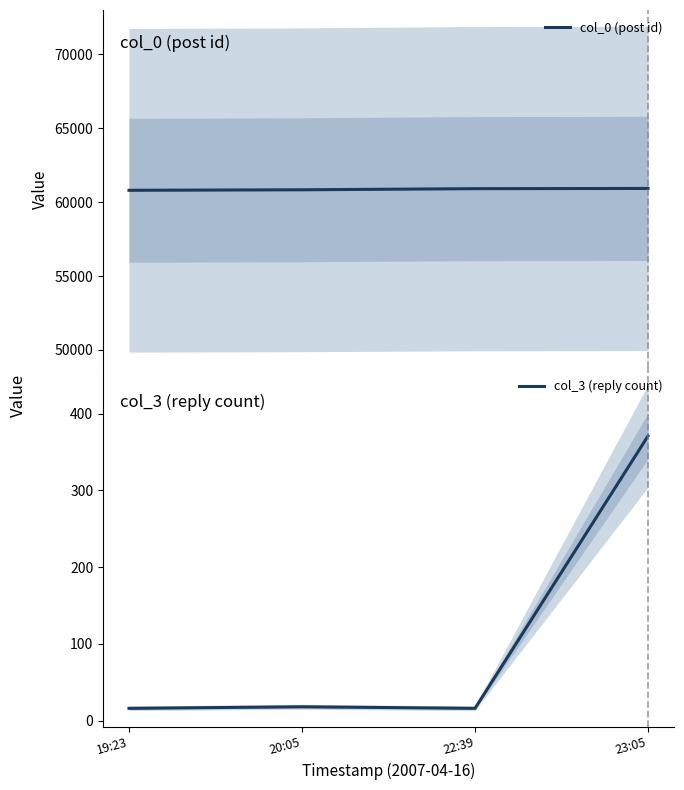

True or false: col_0 (post id) and col_3 (reply count) intersect in this chart.

False